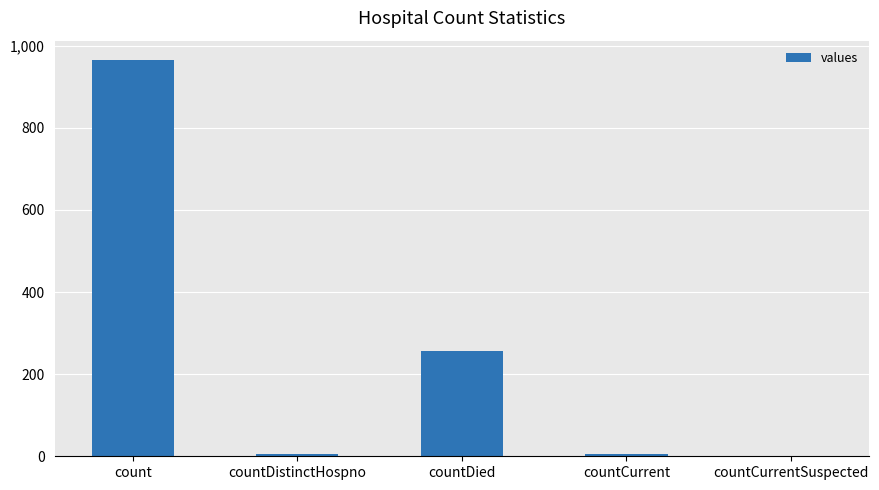

Is it true that the value at count is 1338?

False